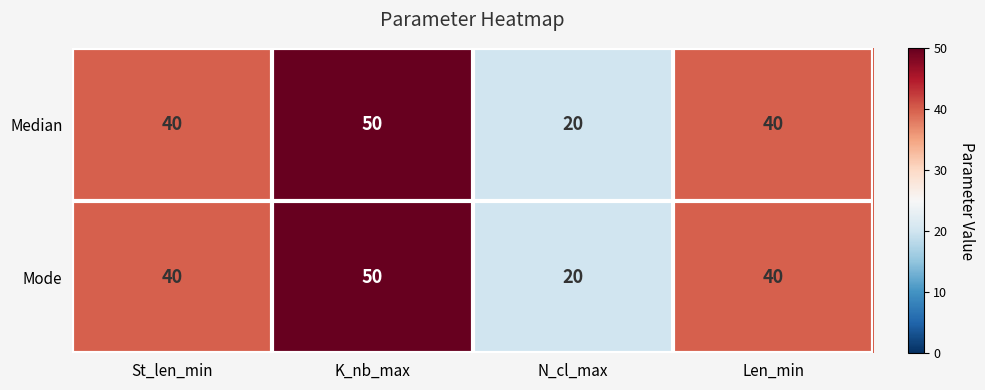

Is it true that Mode equals 40 at St_len_min?

True